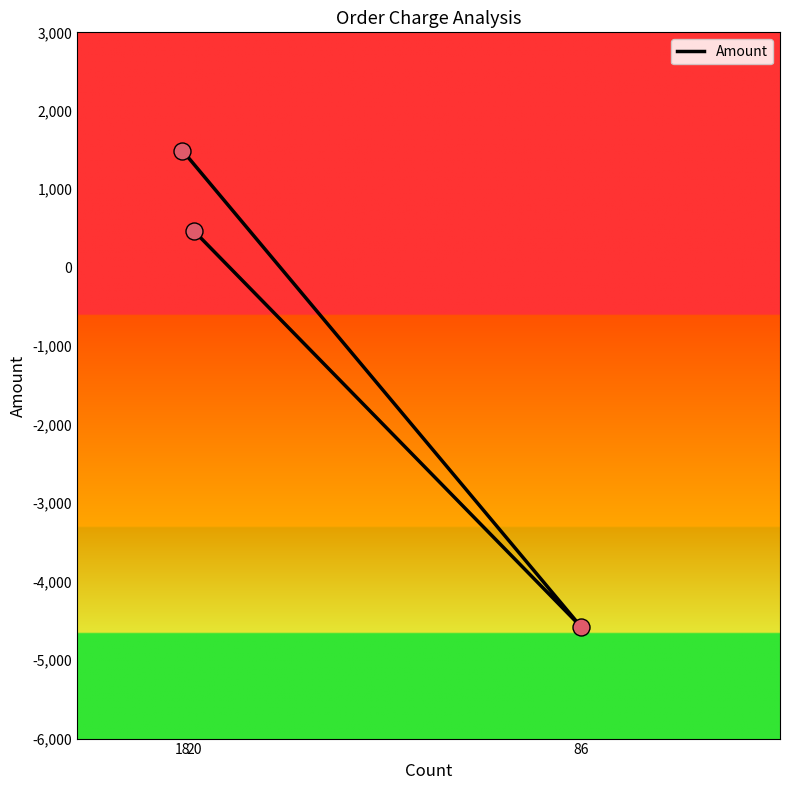

What is the change in value from 18 to 86?

-6065.7